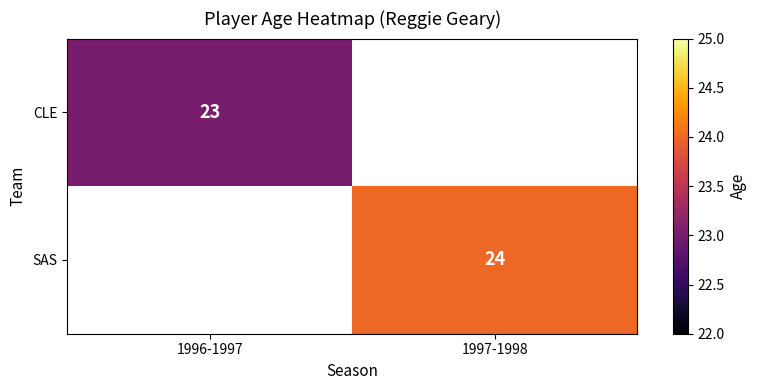

Is the value of SAS at 1997-1998 greater than the value of CLE at 1996-1997?

Yes